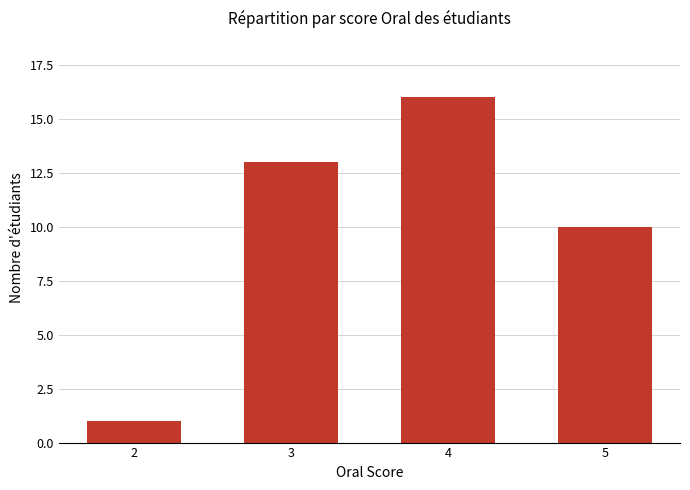

Which category has the lowest value across all series?

2